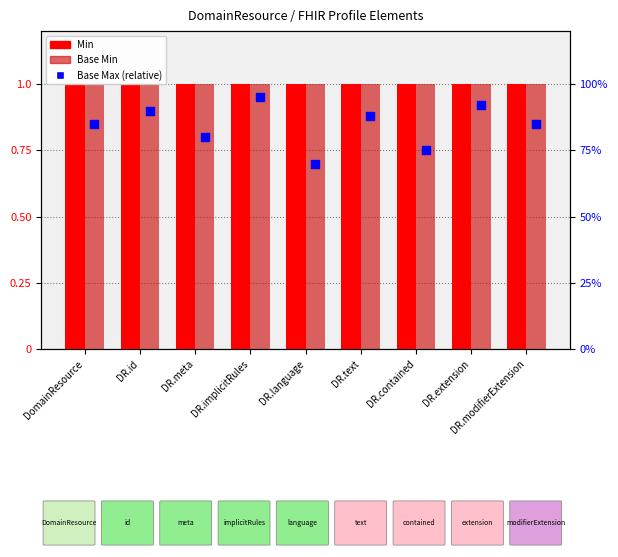

What is the total value across all series at DR.text?

2.9